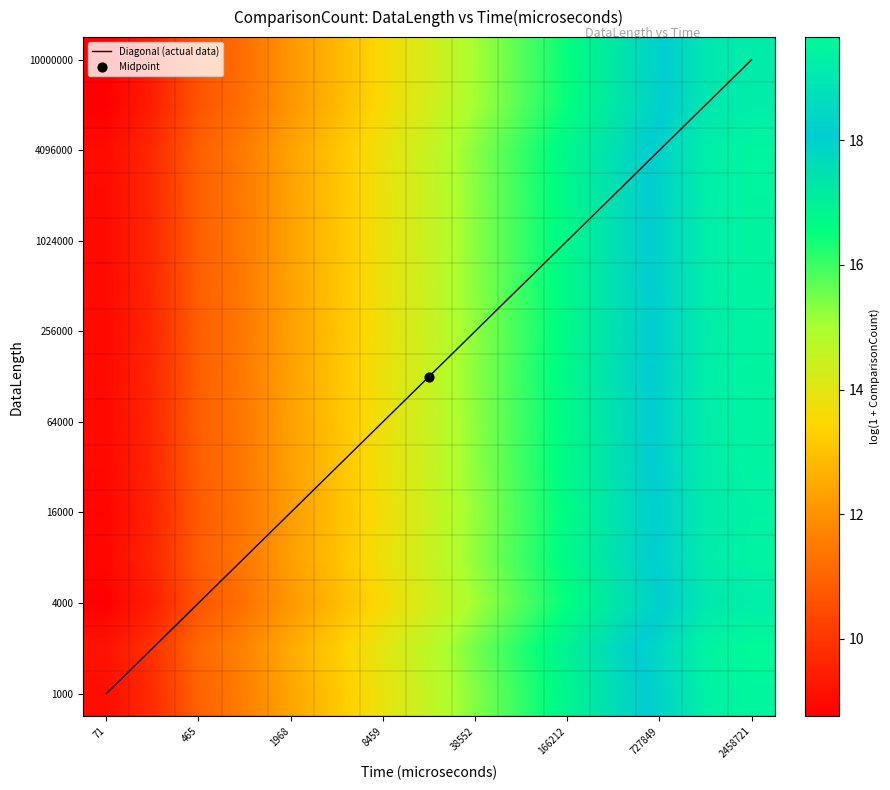

At how many categories does at least one series exceed 7?

15